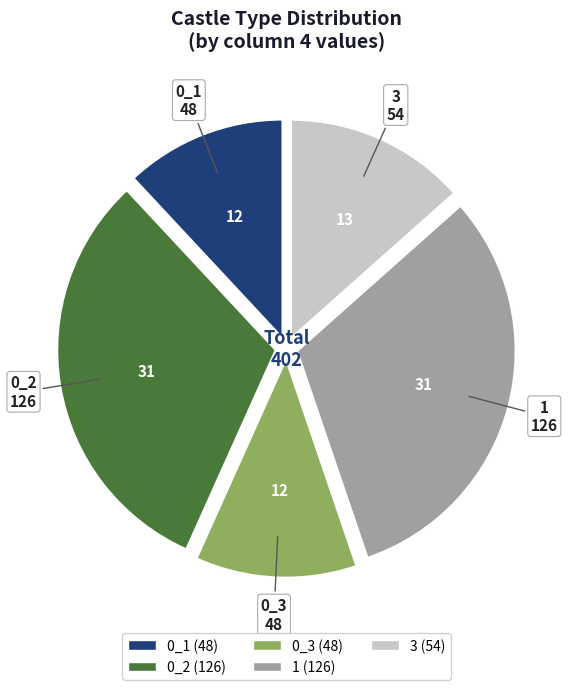

Is it true that 0_1 is 27% of the pie?

False